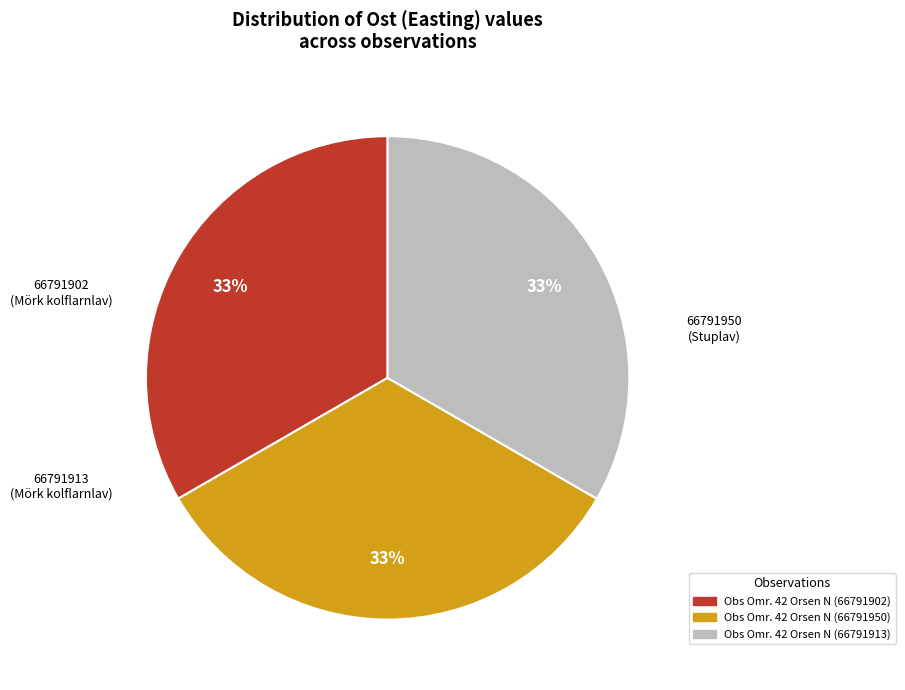

Does any single category account for the majority?

No